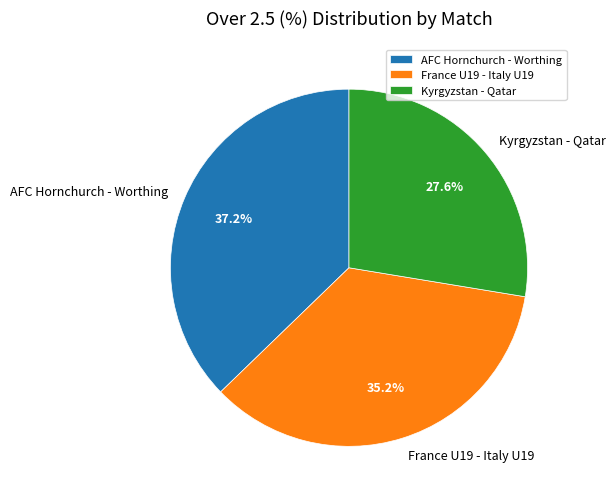

What is the ratio of the value at Kyrgyzstan - Qatar to the value at AFC Hornchurch - Worthing?

0.7